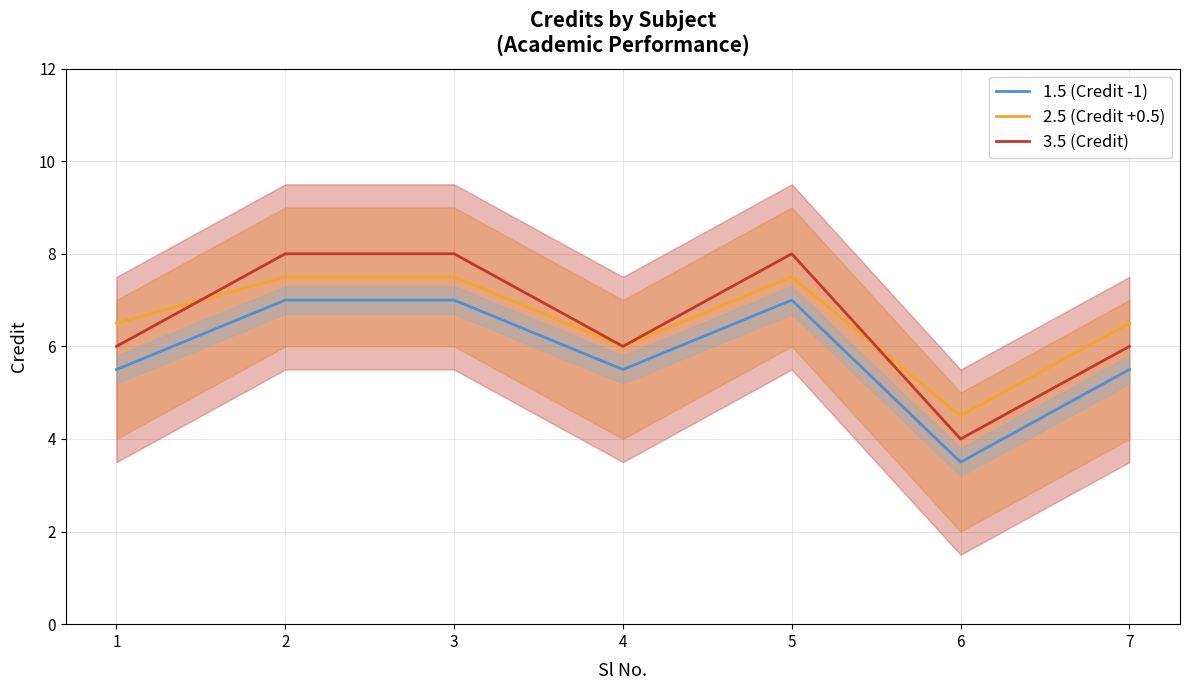

Reading right to left, what are all the values shown in this chart?

1.5 (Credit -1): 5.5	3.5	7.0	5.5	7.0	7.0	5.5
2.5 (Credit +0.5): 6.5	4.5	7.5	6.0	7.5	7.5	6.5
3.5 (Credit): 6.0	4.0	8.0	6.0	8.0	8.0	6.0